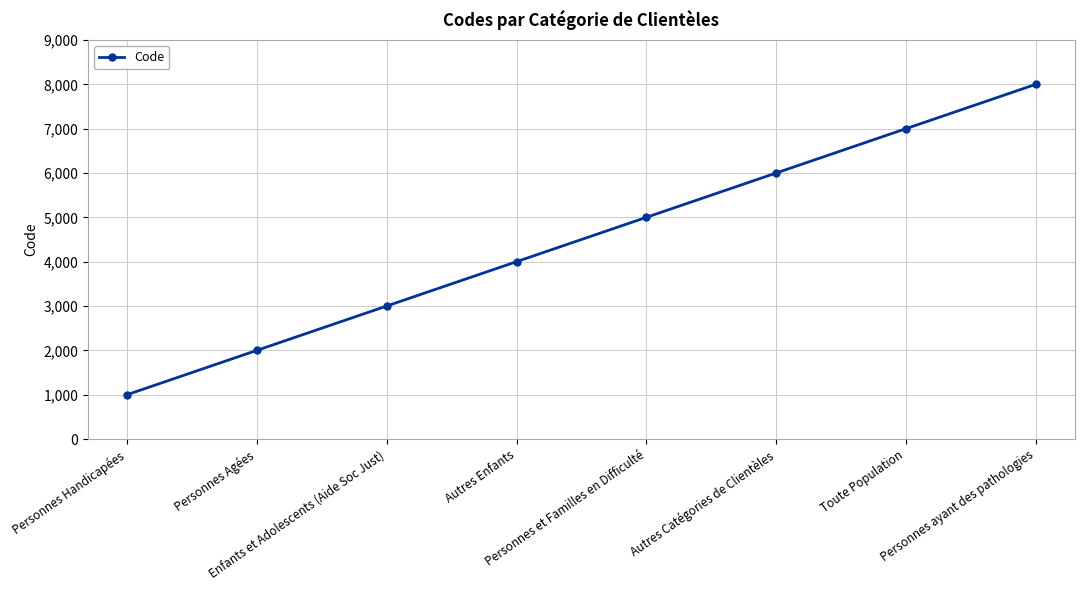

What is the difference between the maximum and second lowest values?

6000